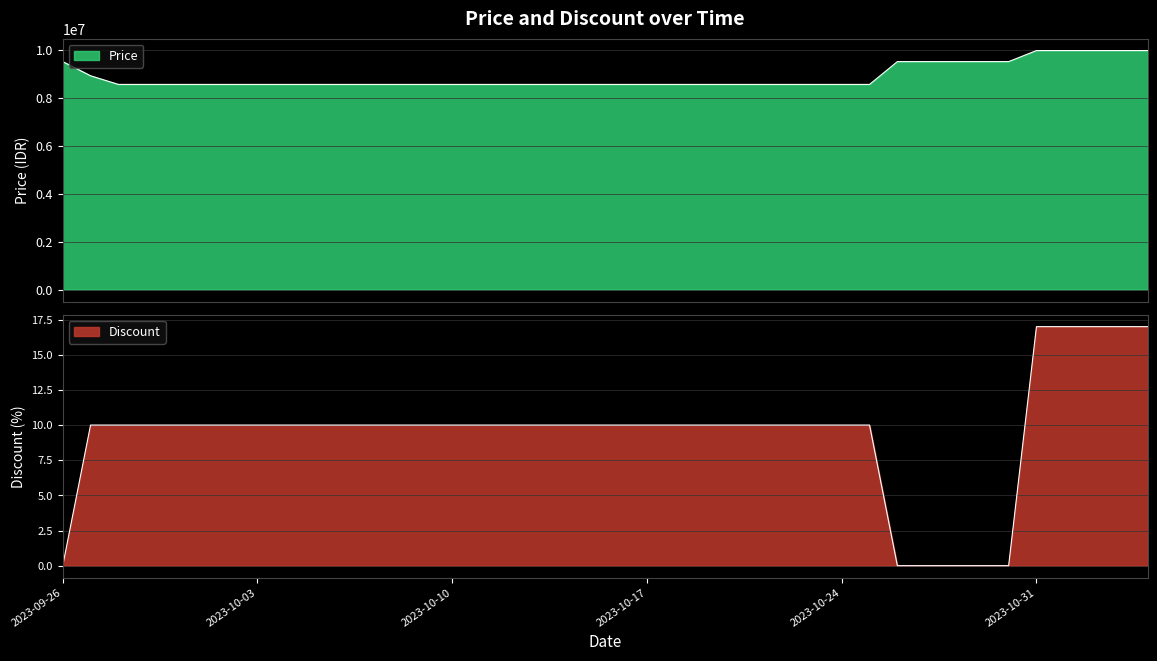

The Price series shows 13344558 at 2023-10-21. True or false?

False